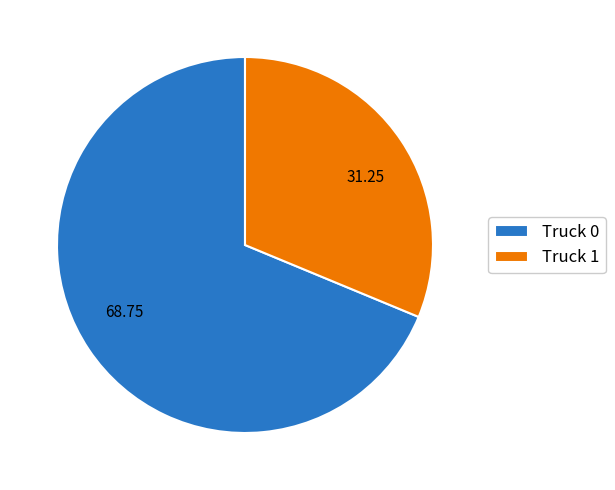

Rank the categories by value from highest to lowest.

Truck 0, Truck 1